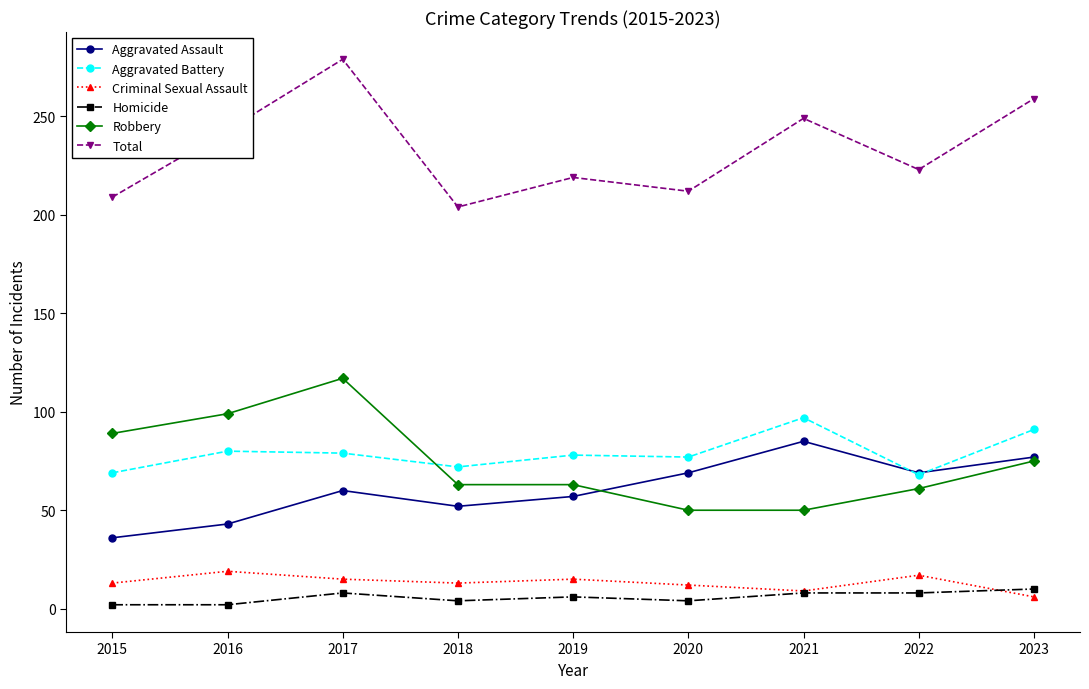

What value does the Aggravated Battery series have at 2023, to the nearest 5?

90